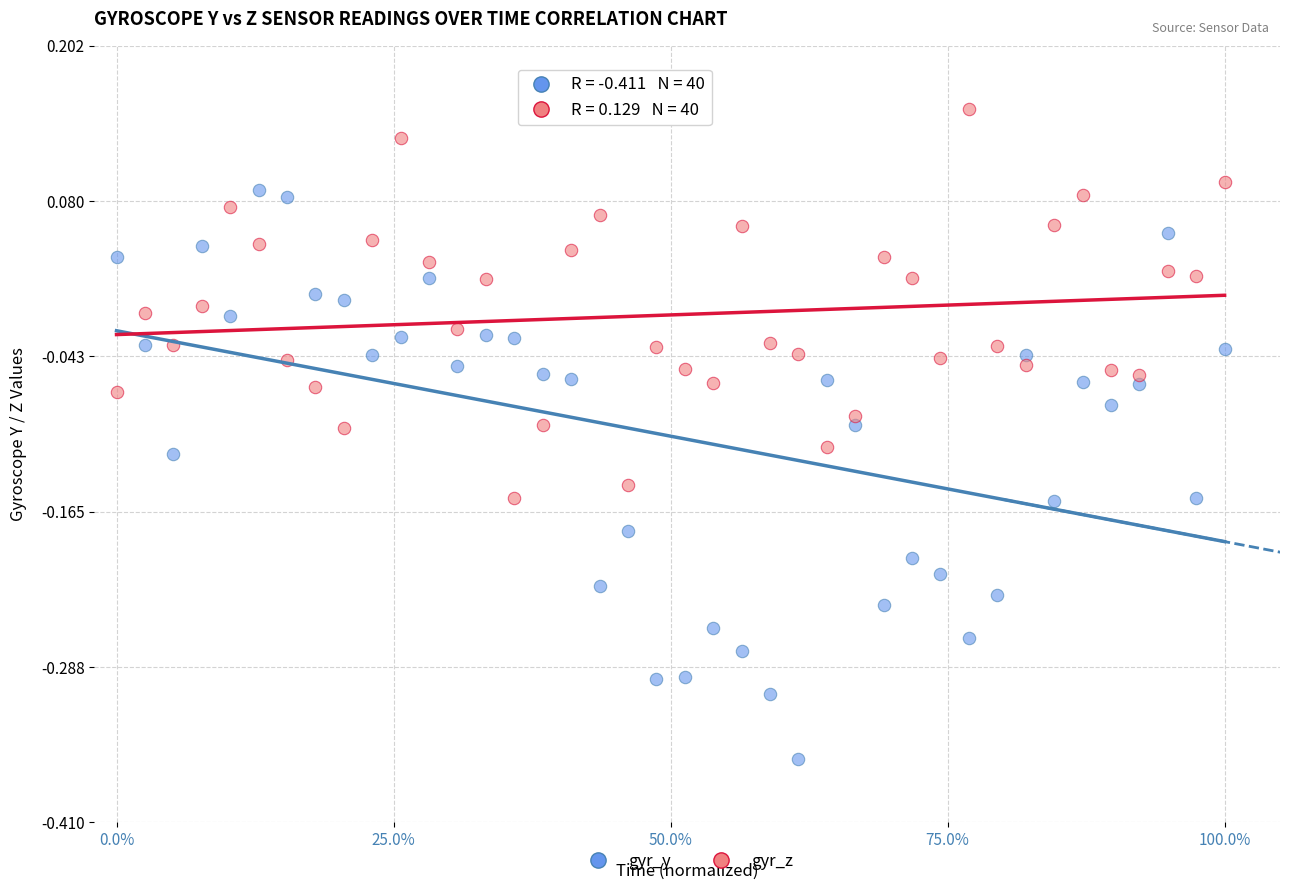

Which series reaches the maximum Y coordinate?

gyr_z